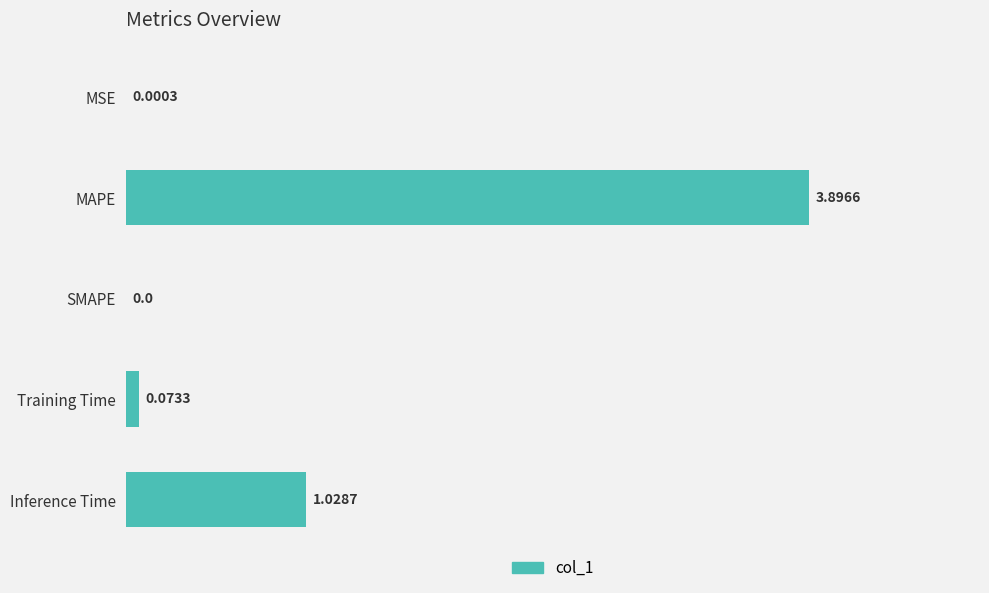

At which label is the value closest to 1?

Inference Time